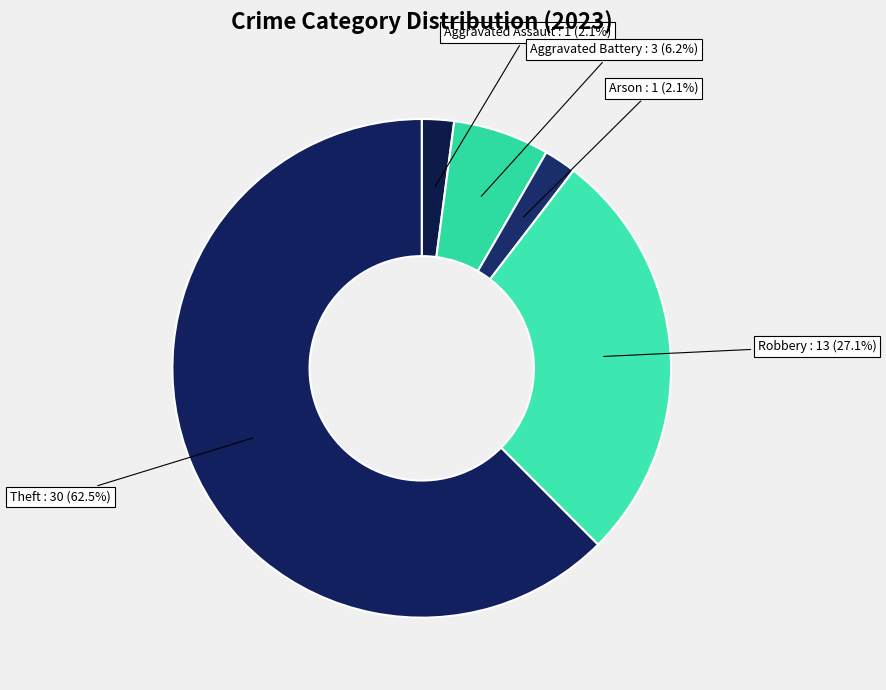

Which has a higher value, Theft or Robbery?

Theft